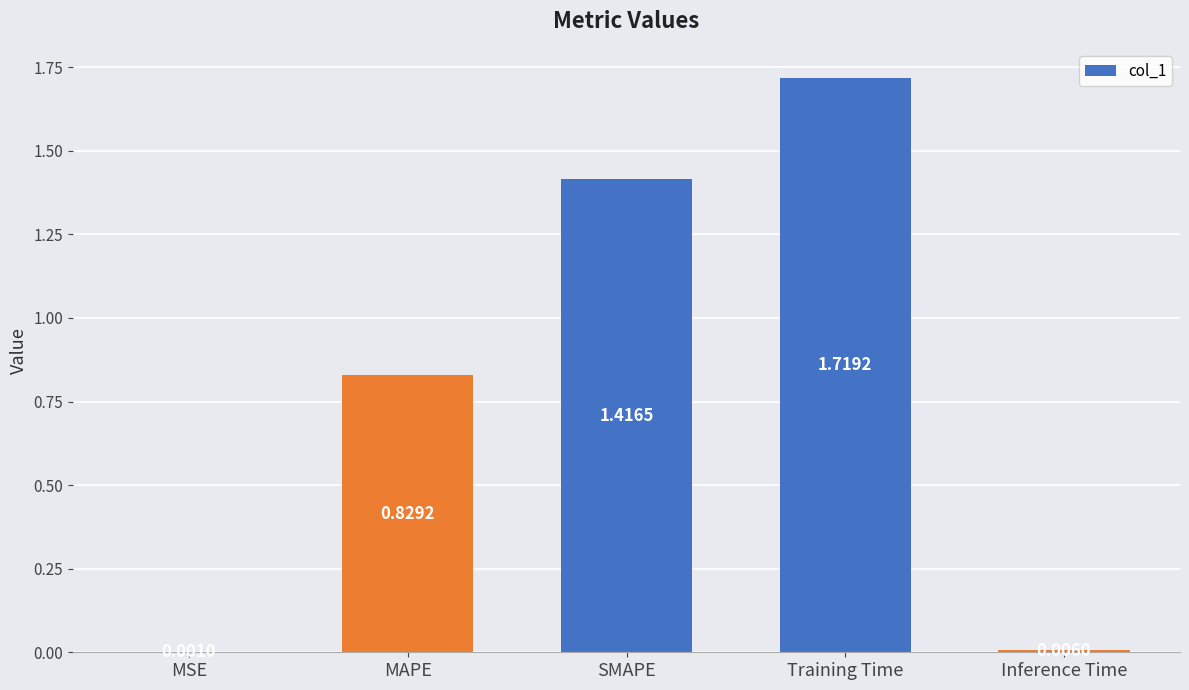

What is the change in value from MAPE to Inference Time?

-0.8